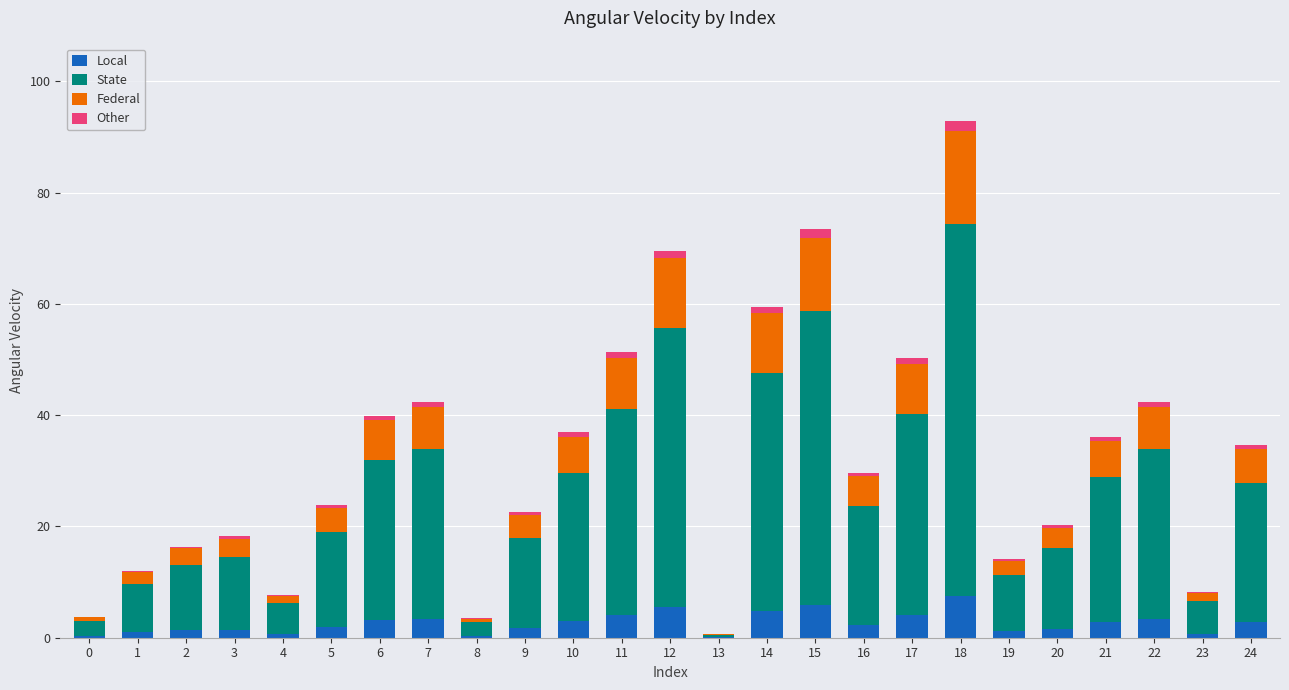

At which category is the sum across all series the highest?

18